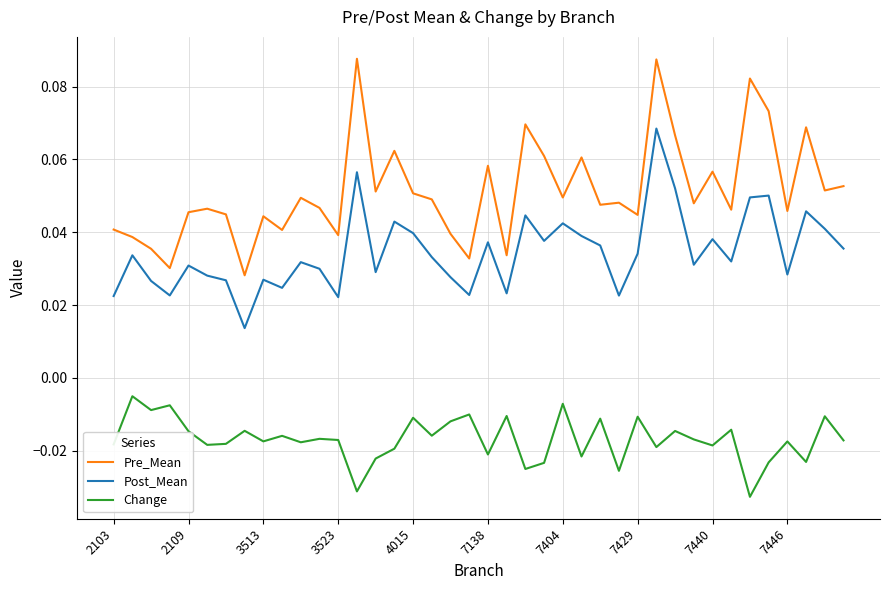

Which series has the largest range (max minus min)?

Pre_Mean